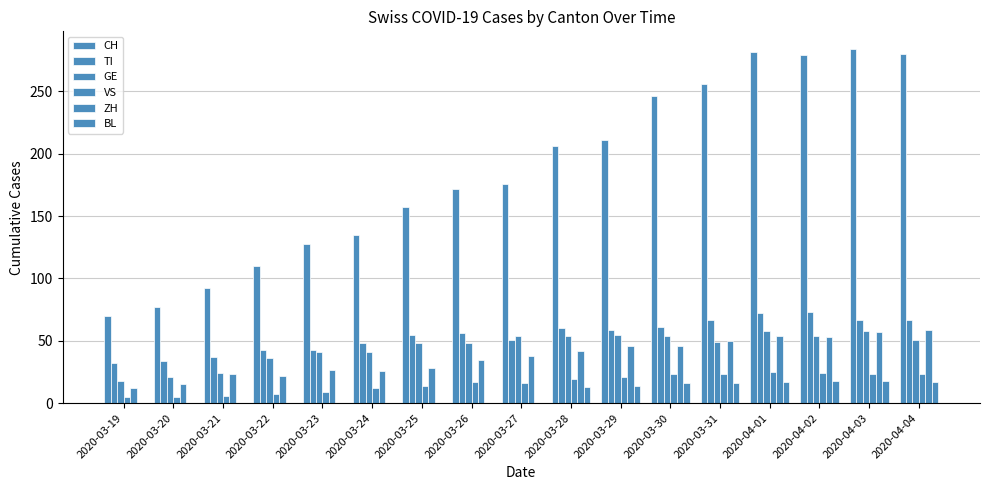

Which series has the largest total across all categories?

CH